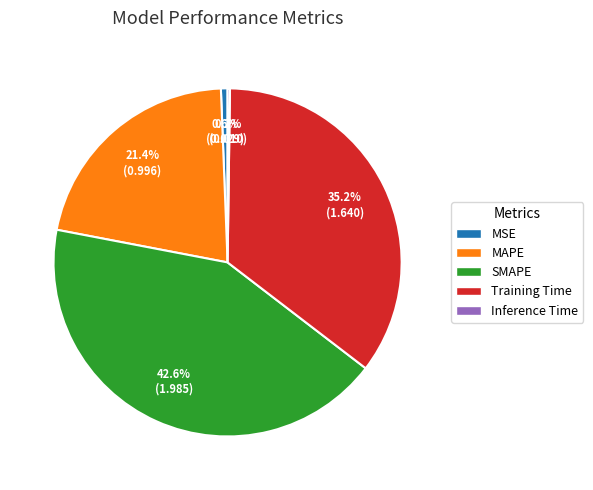

To the nearest percent, what is the combined percentage of MAPE and SMAPE?

64%